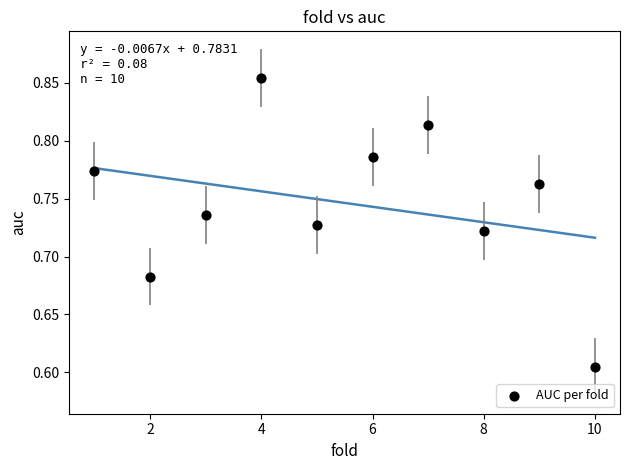

What is the range of X values (max minus min)?

9.0